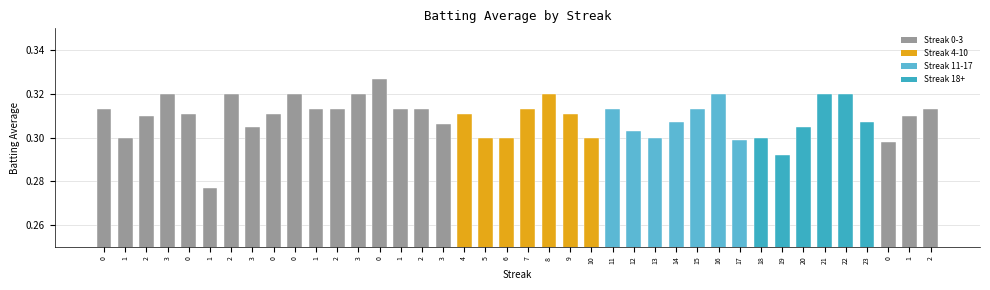

Is it true that the value at 0 is 0.3?

True